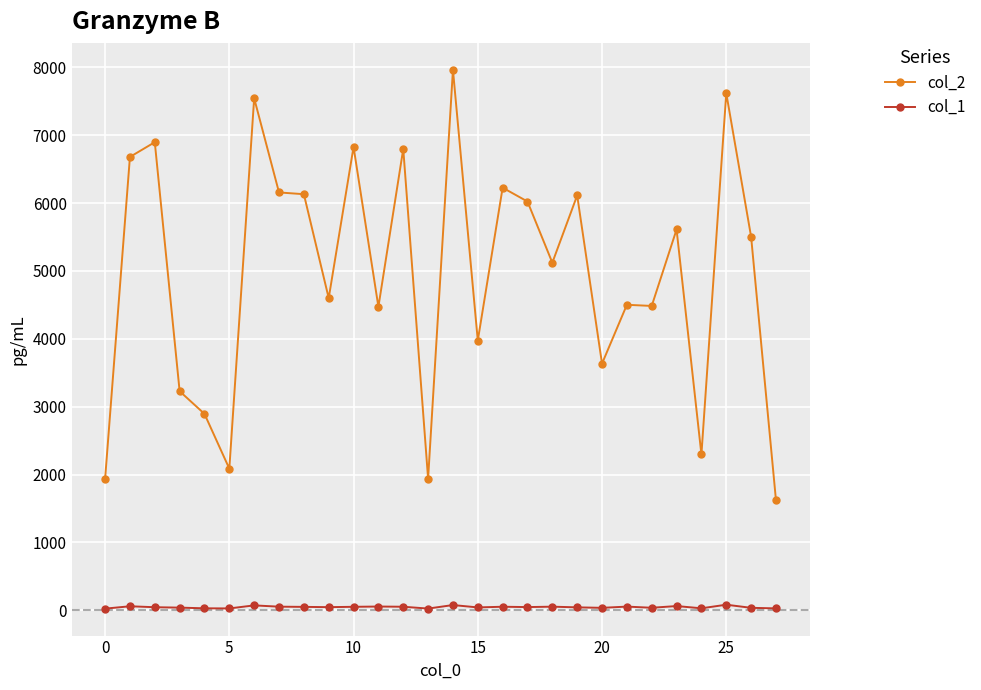

True or false: col_1 has more than 1 interior local peaks.

True